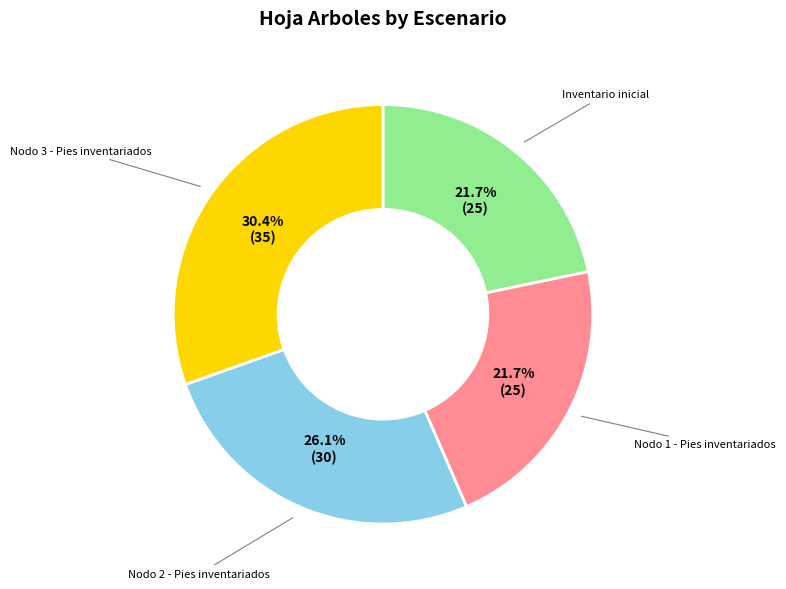

Which category has the biggest portion of the pie?

Nodo 3 - Pies inventariados